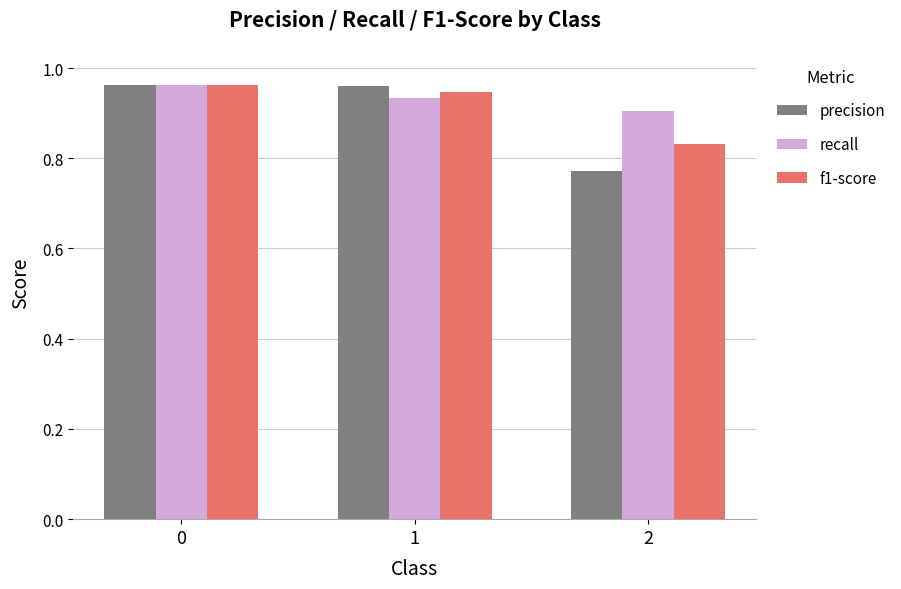

Count the recall values in the range 0 to 1.

3